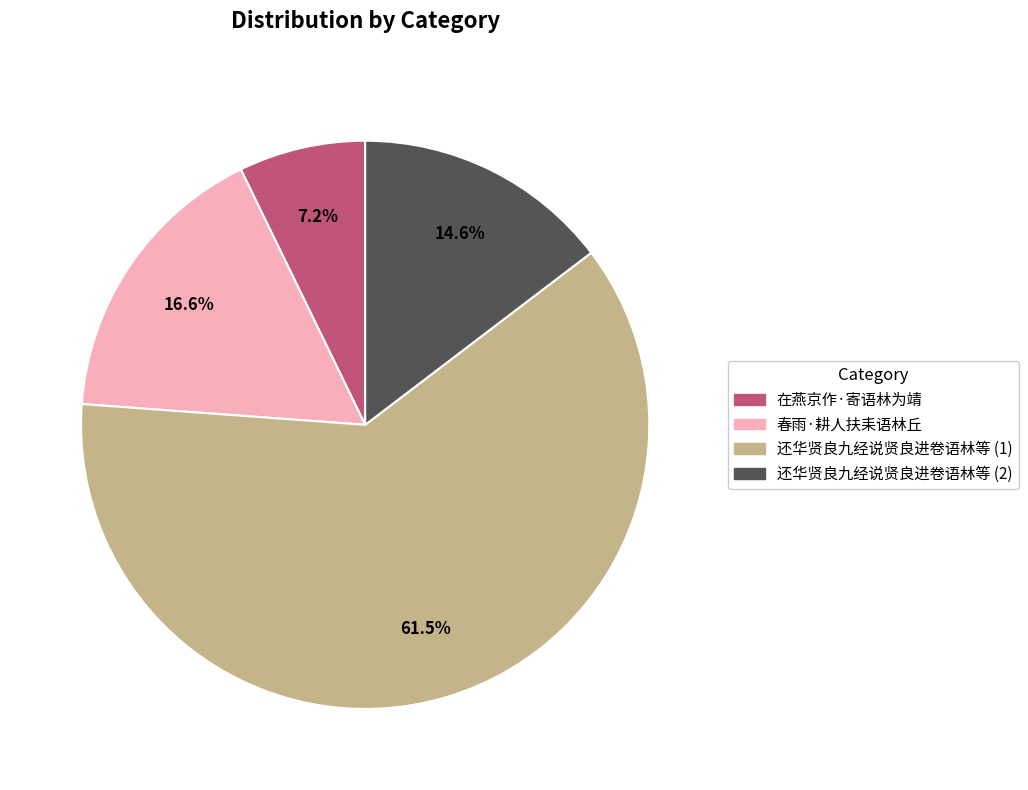

Between 春雨·耕人扶耒语林丘 and 在燕京作·寄语林为靖, which is larger?

春雨·耕人扶耒语林丘